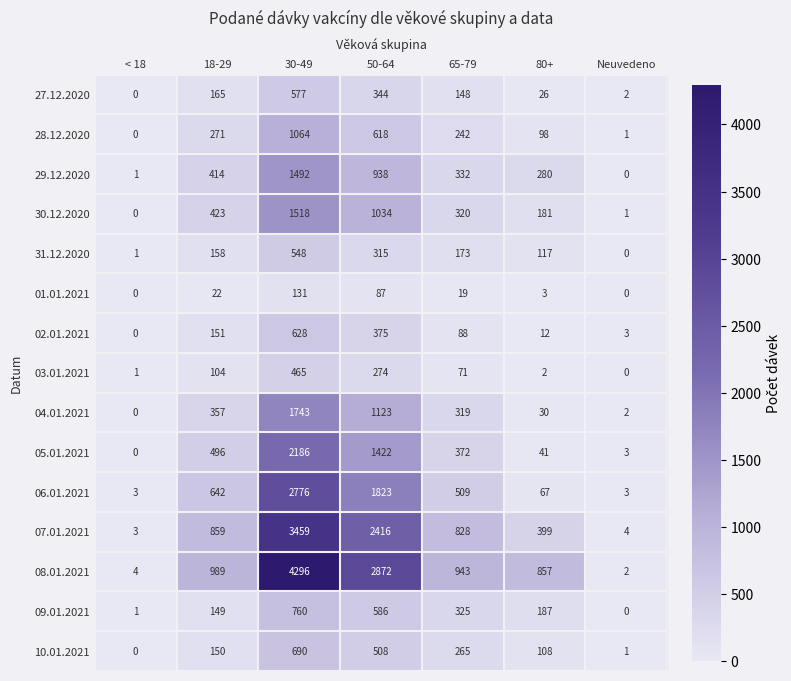

Which series has the largest total across all categories?

08.01.2021